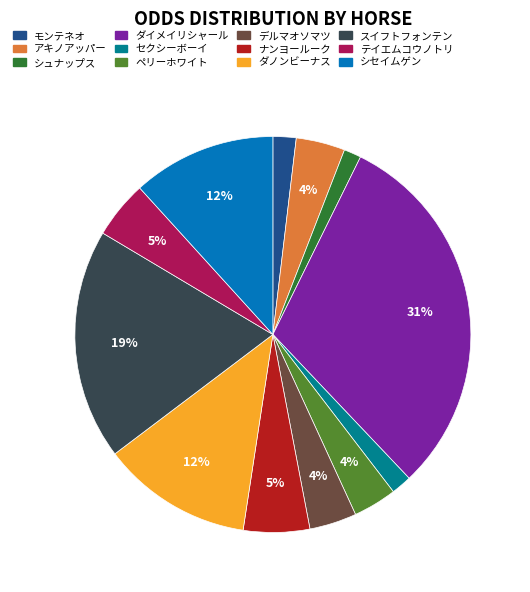

To the nearest percent, what is the combined percentage of シュナップス and セクシーボーイ?

3%